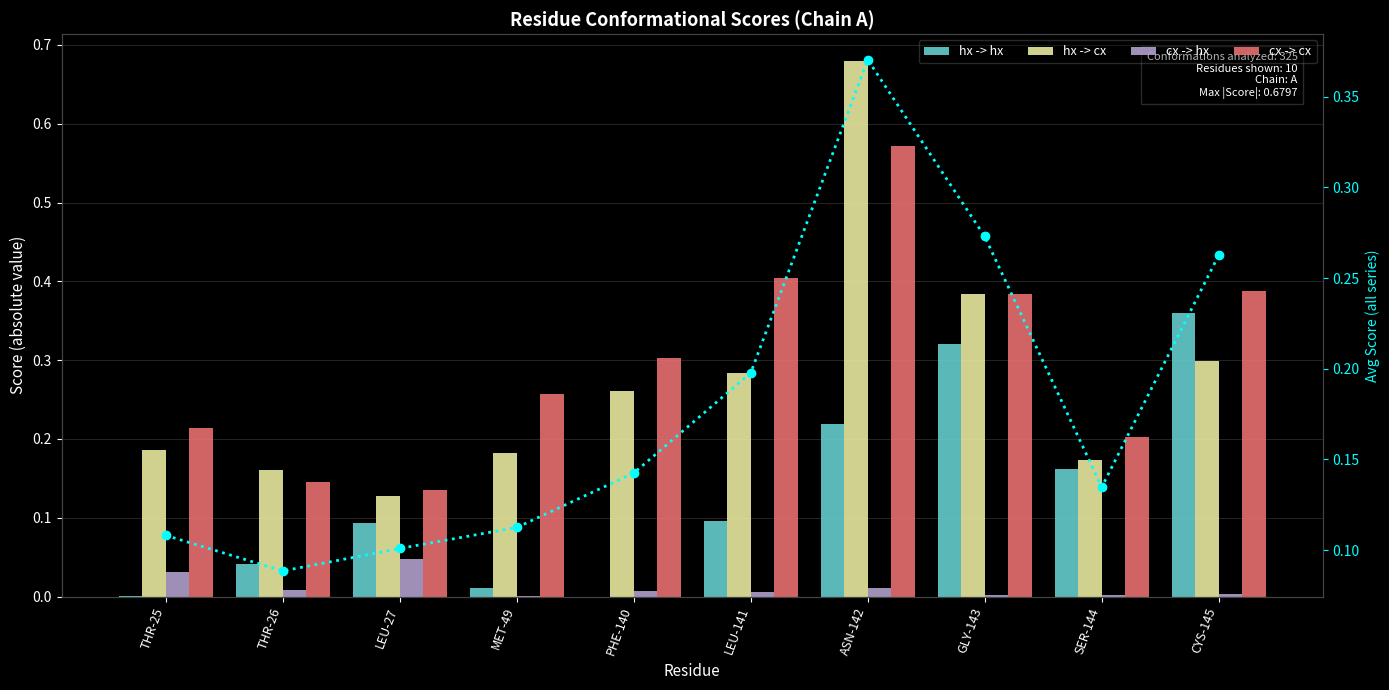

What is the minimum value for hx -> cx?

0.1